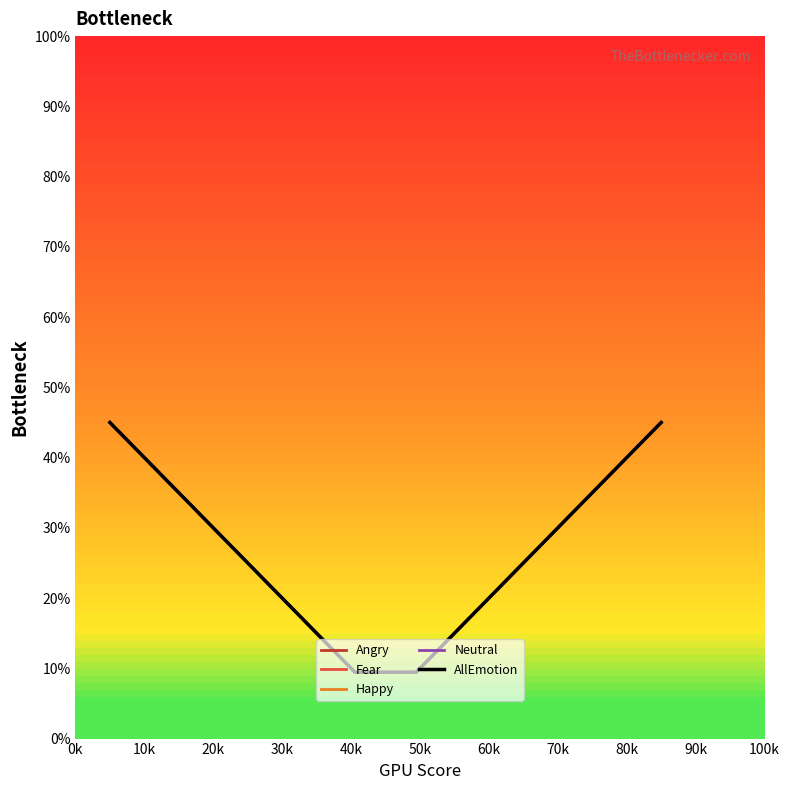

True or false: Angry and Neutral cross at least once.

False